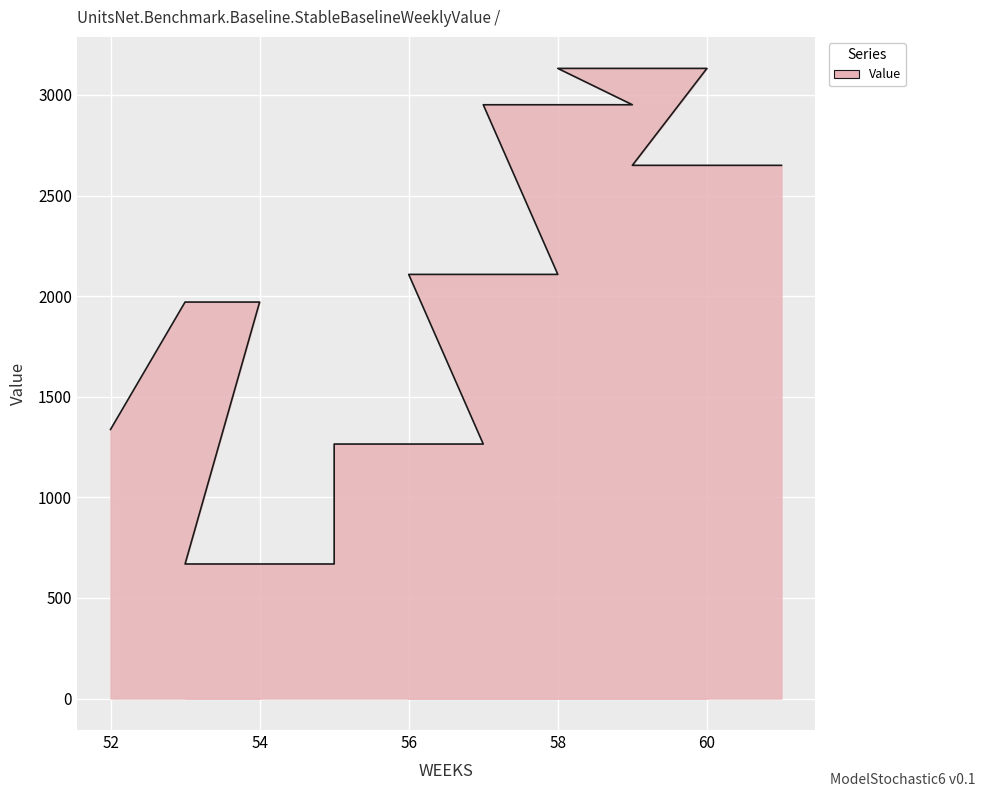

What is the value of the 21st point from the left?

2650.1